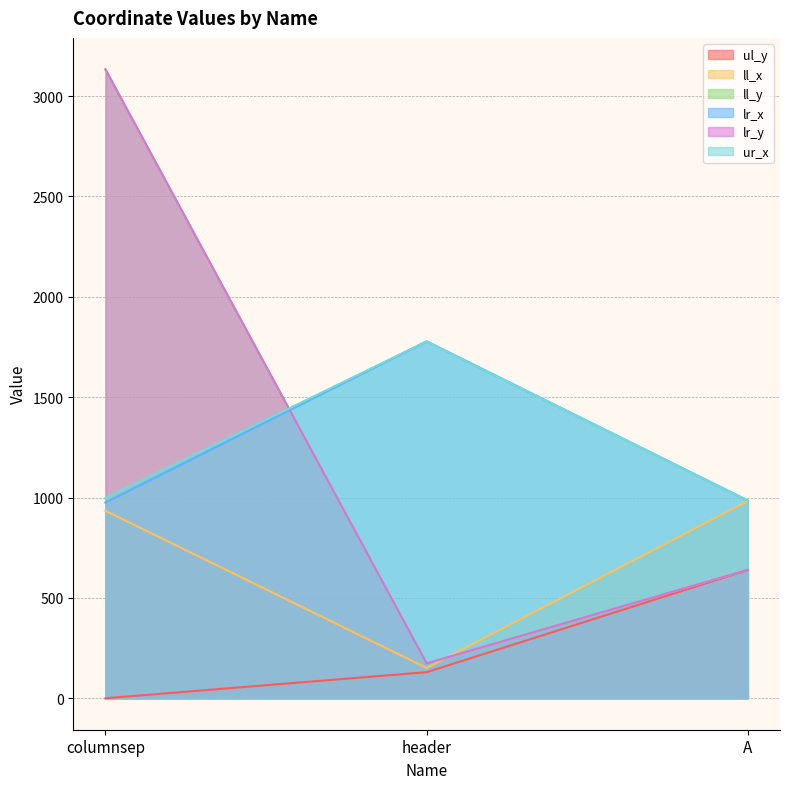

Does the chart have visible grid lines?

Yes